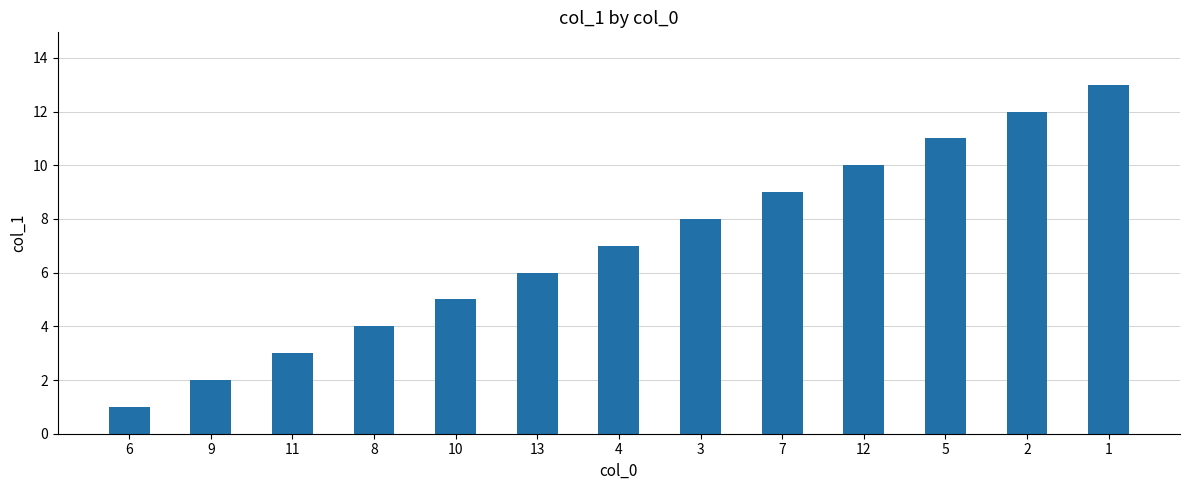

What is the maximum value shown in the chart?

13